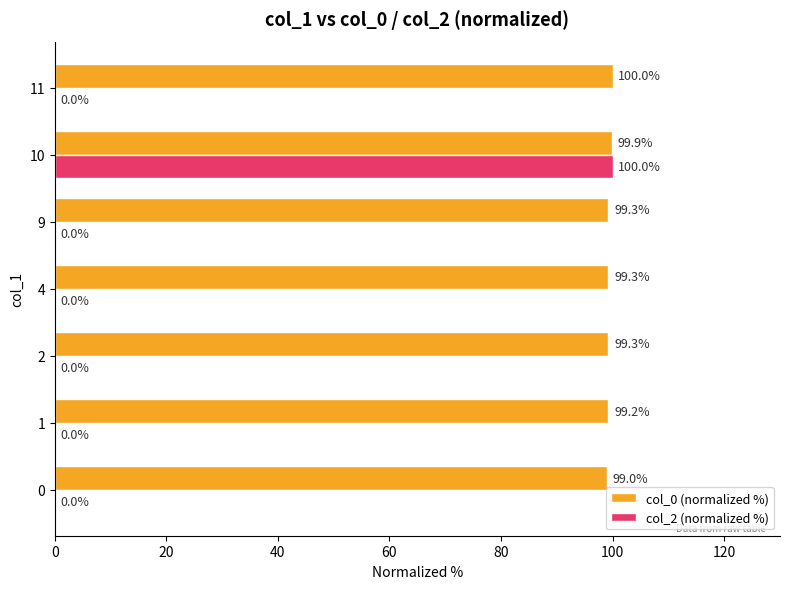

How many series are shown in this chart?

2